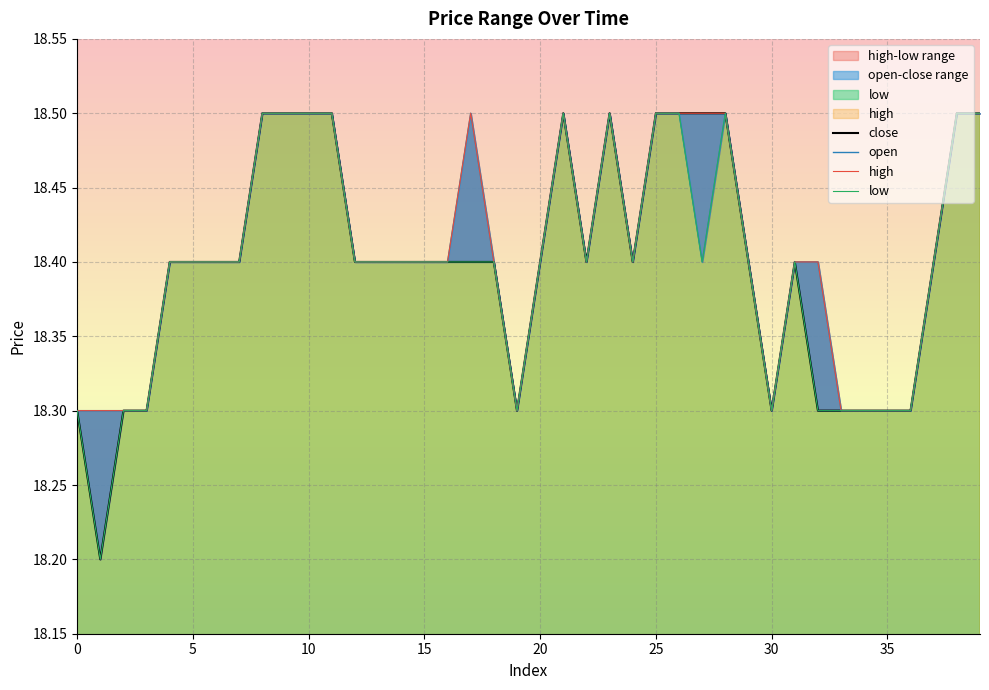

Where is the first local minimum for high?

19